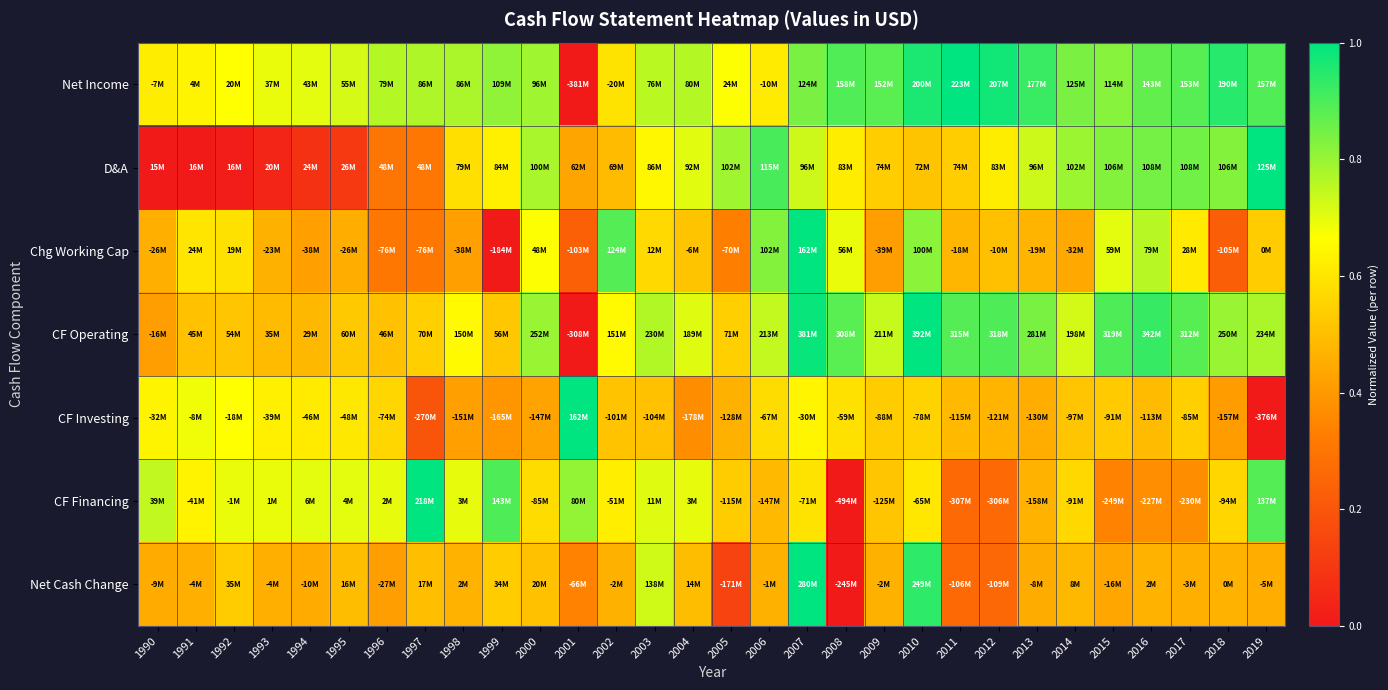

What is the difference between the highest and lowest values at 2008?

0.9